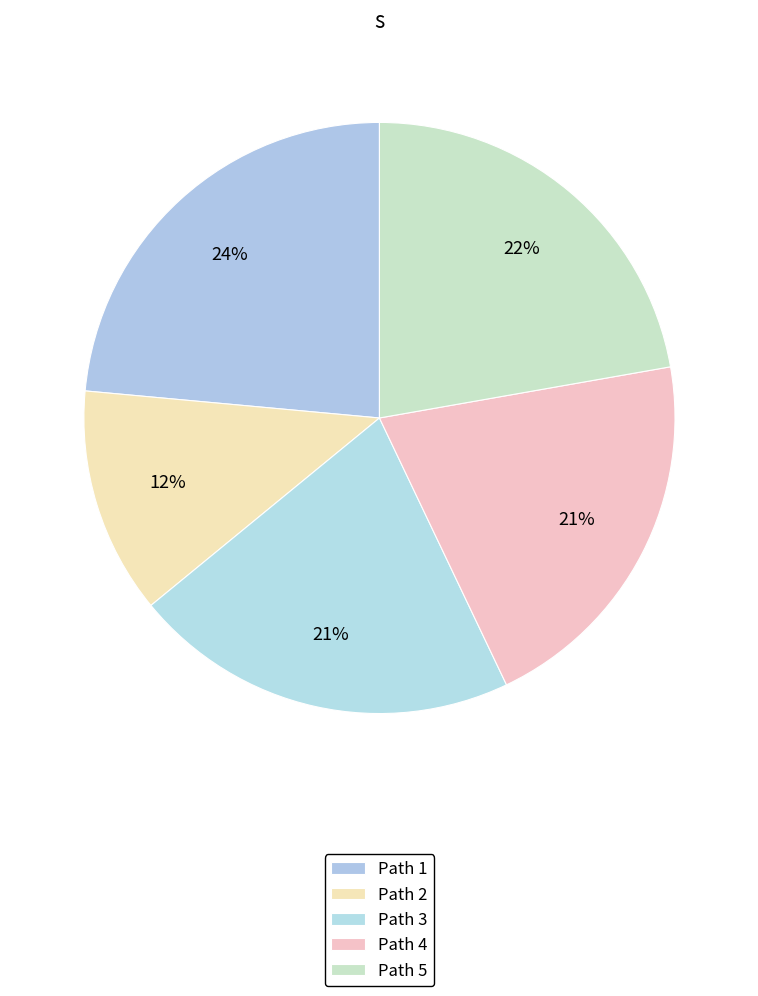

To the nearest percent, what is the average slice percentage?

20%